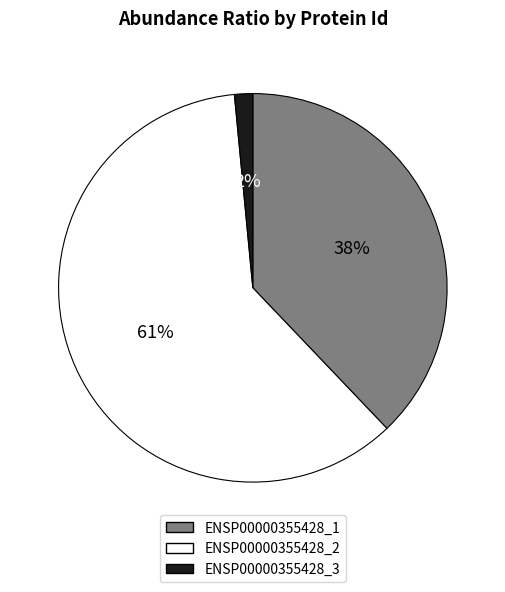

Count the number of slices in the pie.

3